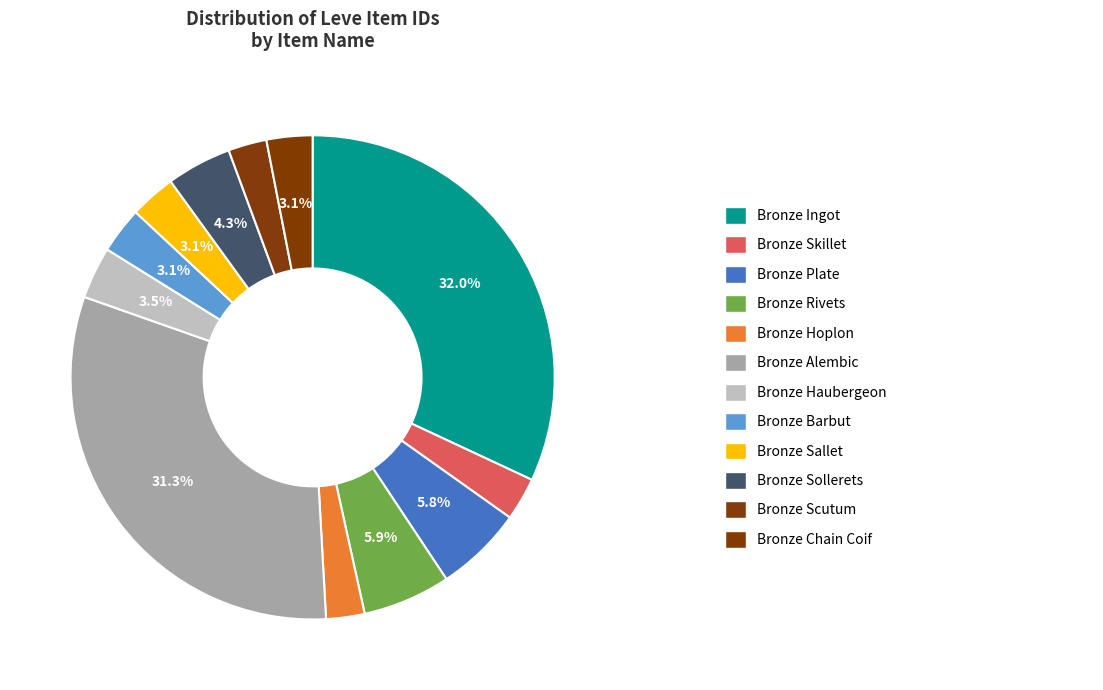

What is the smallest slice in the pie chart?

Bronze Hoplon